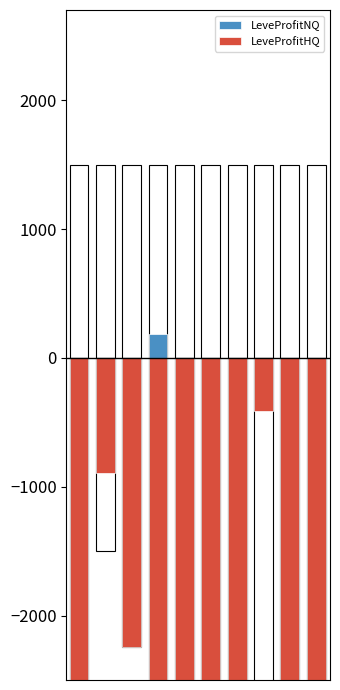

Does the chart contain any negative values?

Yes